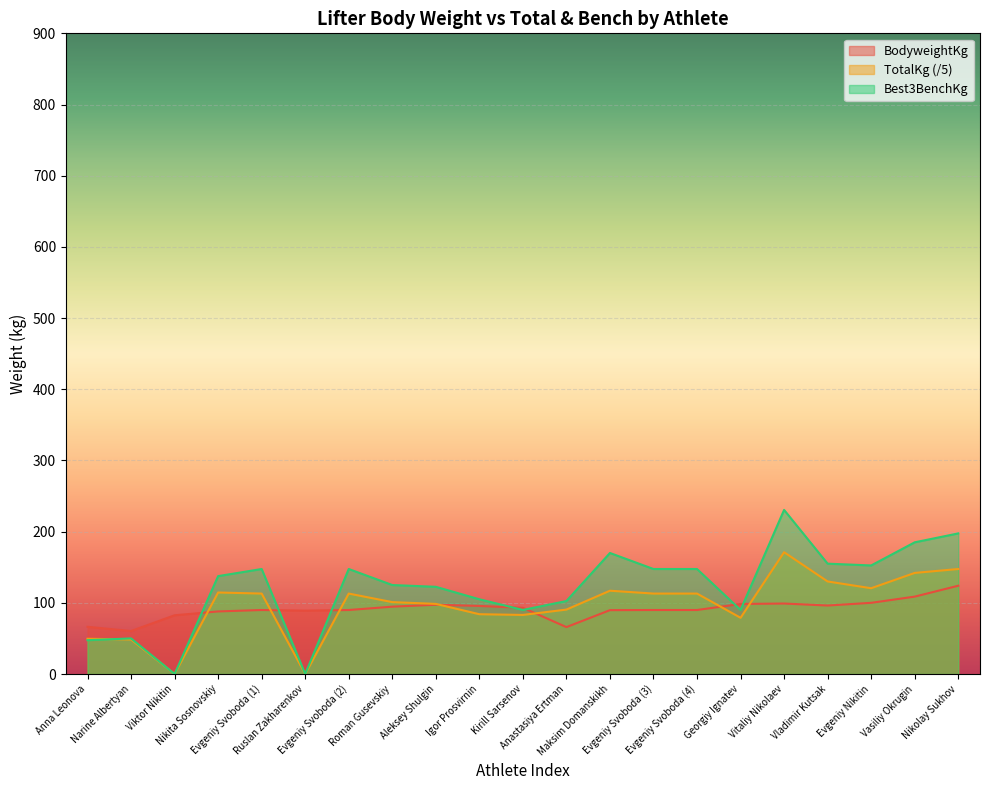

Reading right to left, transcribe all the data shown in this chart.

BodyweightKg: 124.0	108.7	100.0	96.2	99.0	98.4	89.9	89.9	89.7	65.9	93.0	95.6	97.3	94.6	89.9	89.0	89.9	87.9	82.5	60.4	66.3
TotalKg: 147.5	142.0	120.5	130.0	171.1	79.0	113.0	113.0	117.0	90.5	83.0	84.0	98.5	101.0	113.0	0.0	113.0	114.5	0.0	48.5	49.5
Best3BenchKg: 197.5	185.0	152.5	155.0	230.5	90.0	147.5	147.5	170.0	102.5	90.0	105.0	122.5	125.0	147.5	0.0	147.5	137.5	0.0	50.0	47.5